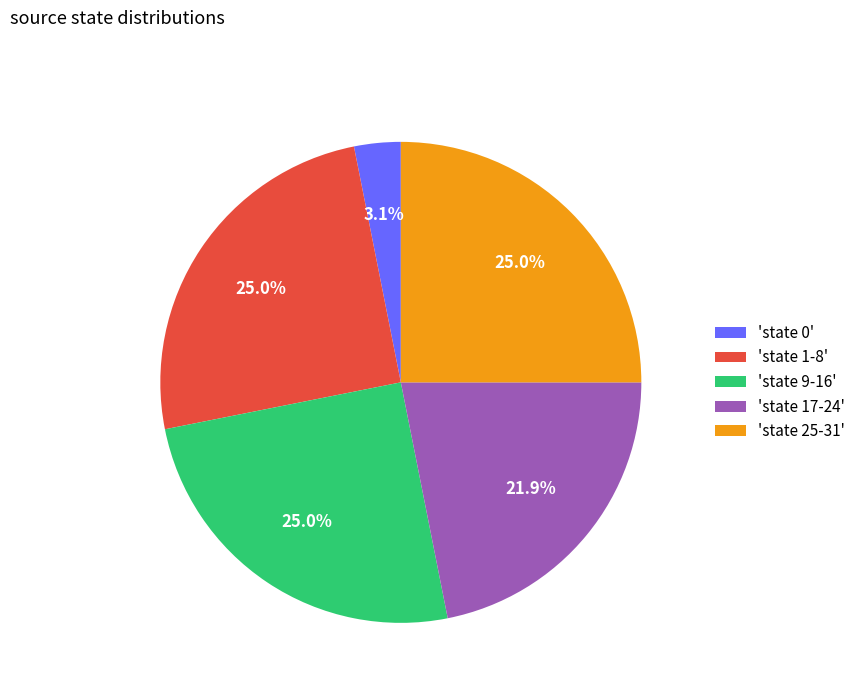

How much of the chart is everything except 'state 17-24'?

78.1%